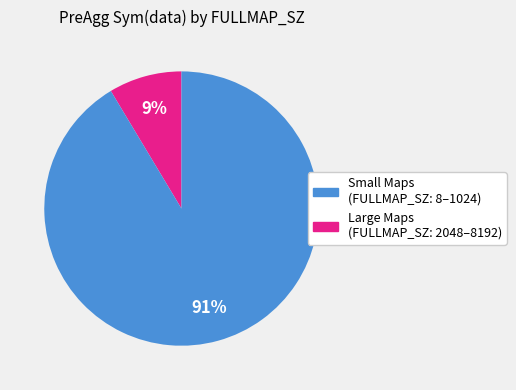

How many slices are in this pie chart?

2